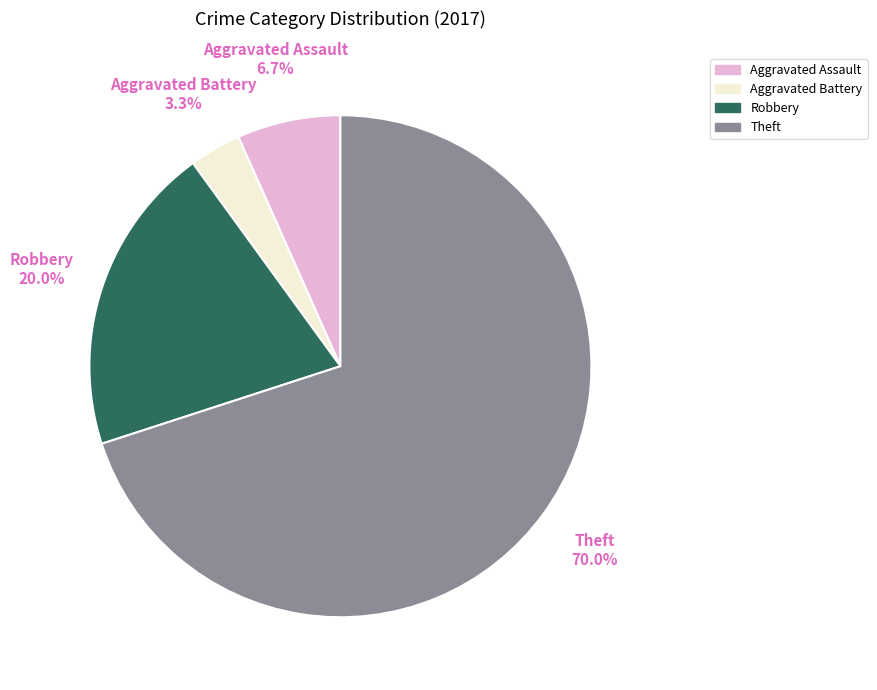

What is the smallest slice in the pie chart?

Aggravated Battery